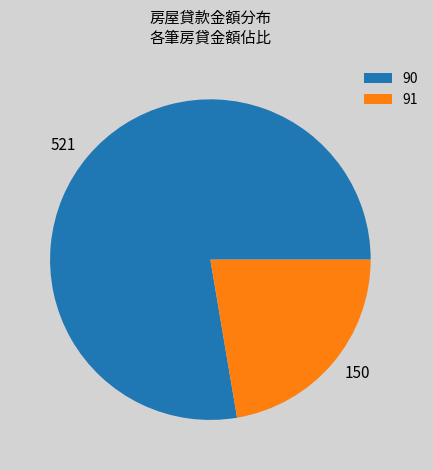

Is the sum of 521 and 150 greater than half?

Yes